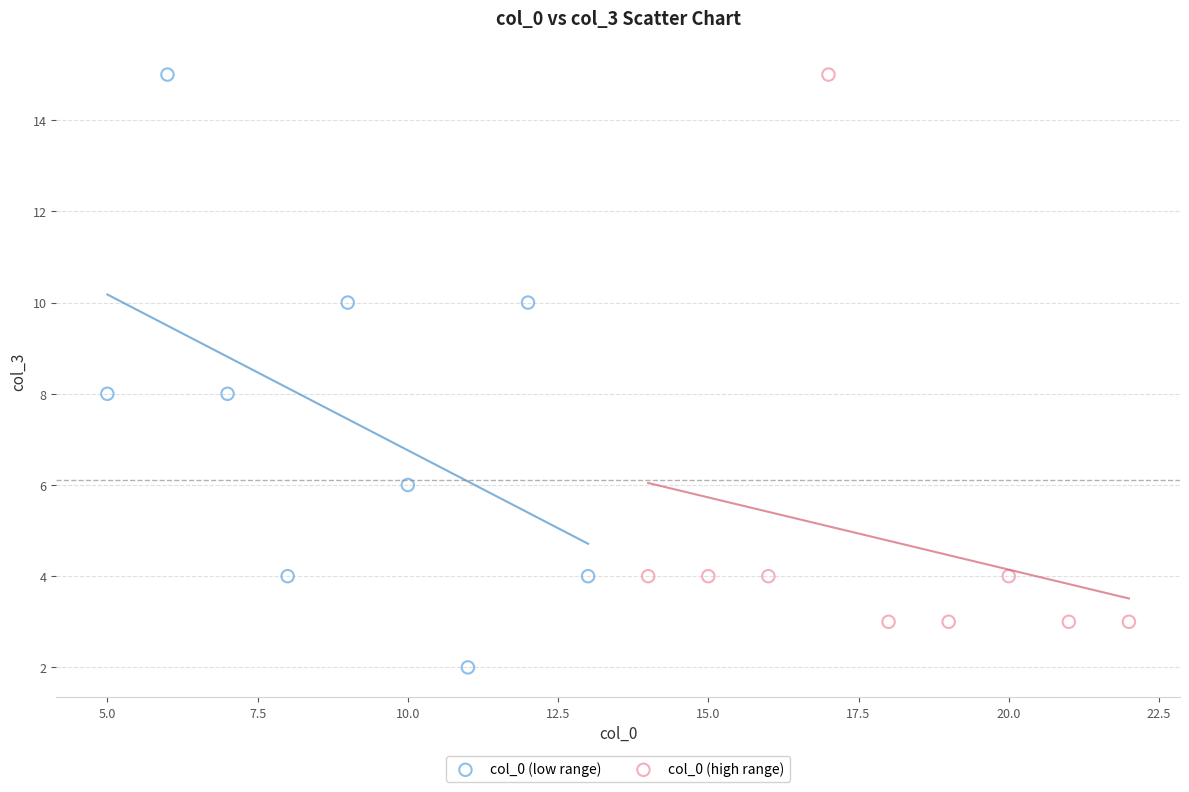

What are all the series names shown in the legend?

col_0 (low range), col_0 (high range)